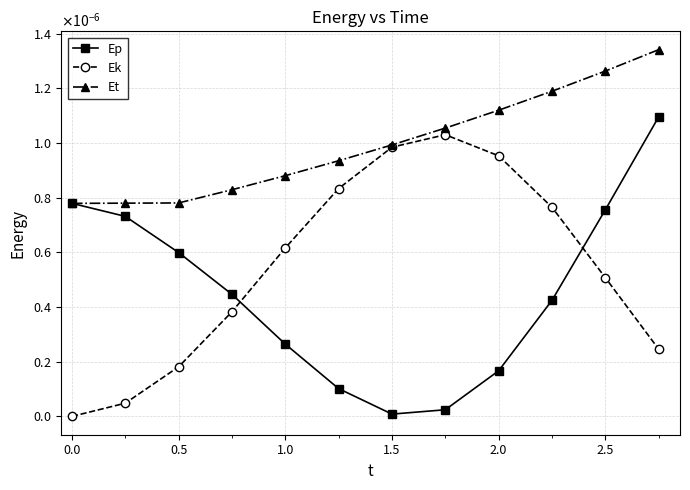

Which series has the largest range (max minus min)?

Ep